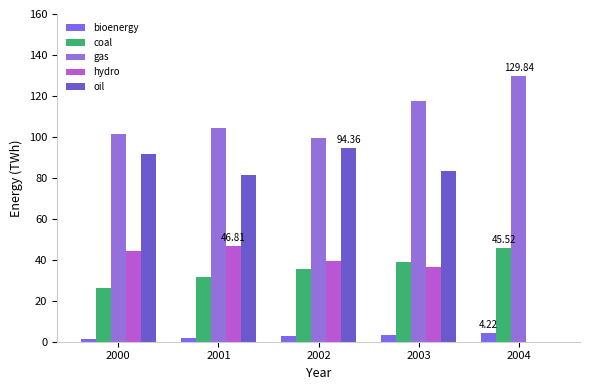

At 2000, list the series in order from smallest to largest.

bioenergy, coal, hydro, oil, gas